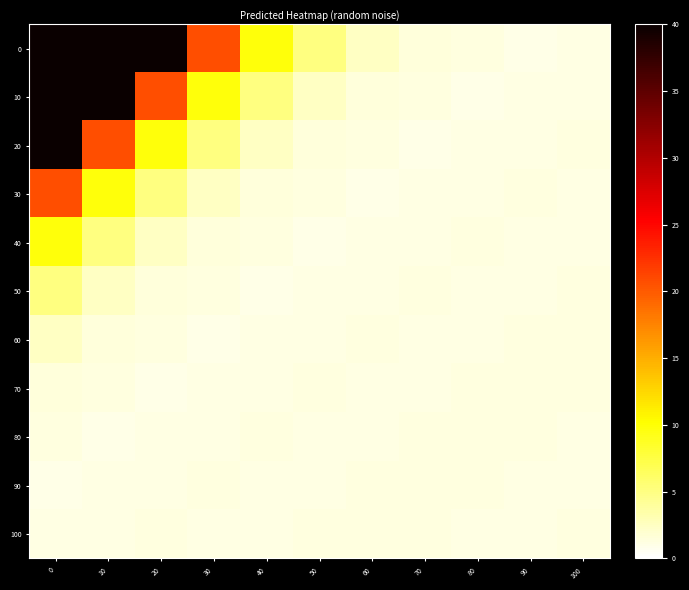

Reading left to right, transcribe all the data shown in this chart.

0: 0=277.3	10=109.8	20=48.2	30=20.6	40=9.7	50=5.1	60=2.4	70=1.6	80=1.3	90=1.0	100=1.1
10: 0=109.8	10=48.2	20=20.6	30=9.7	40=5.1	50=2.4	60=1.6	70=1.3	80=1.0	90=1.1	100=1.2
20: 0=48.2	10=20.6	20=9.7	30=5.1	40=2.4	50=1.6	60=1.3	70=1.0	80=1.1	90=1.2	100=1.3
30: 0=20.6	10=9.7	20=5.1	30=2.4	40=1.6	50=1.3	60=1.0	70=1.1	80=1.2	90=1.3	100=1.1
40: 0=9.7	10=5.1	20=2.4	30=1.6	40=1.3	50=1.0	60=1.1	70=1.2	80=1.3	90=1.1	100=1.1
50: 0=5.1	10=2.4	20=1.6	30=1.3	40=1.0	50=1.1	60=1.2	70=1.3	80=1.1	90=1.1	100=1.3
60: 0=2.4	10=1.6	20=1.3	30=1.0	40=1.1	50=1.2	60=1.3	70=1.1	80=1.1	90=1.3	100=1.3
70: 0=1.6	10=1.3	20=1.0	30=1.1	40=1.2	50=1.3	60=1.1	70=1.1	80=1.3	90=1.3	100=1.3
80: 0=1.3	10=1.0	20=1.1	30=1.2	40=1.3	50=1.1	60=1.1	70=1.3	80=1.3	90=1.3	100=1.2
90: 0=1.0	10=1.1	20=1.2	30=1.3	40=1.1	50=1.1	60=1.3	70=1.3	80=1.3	90=1.2	100=1.2
100: 0=1.1	10=1.2	20=1.3	30=1.1	40=1.1	50=1.3	60=1.3	70=1.3	80=1.2	90=1.2	100=1.3